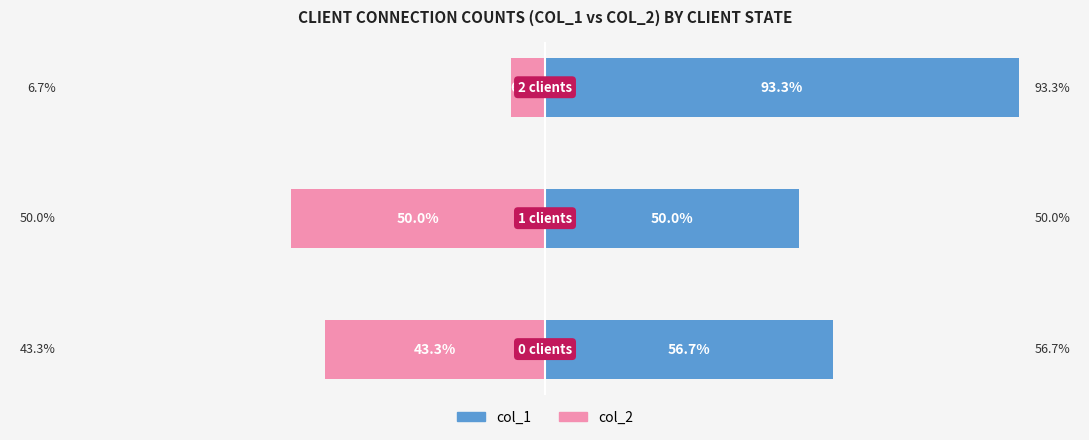

List the series in order of their peak value, highest first.

col_1, col_2